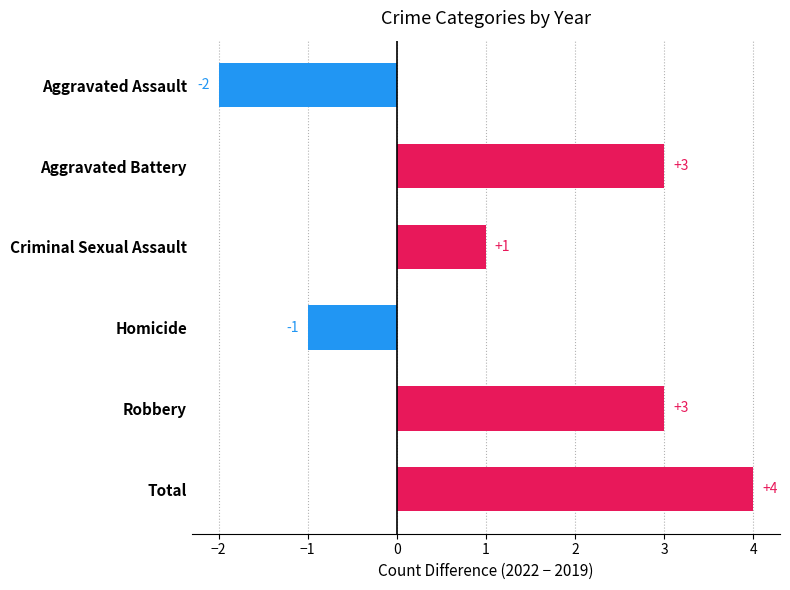

How many negative values are there?

2